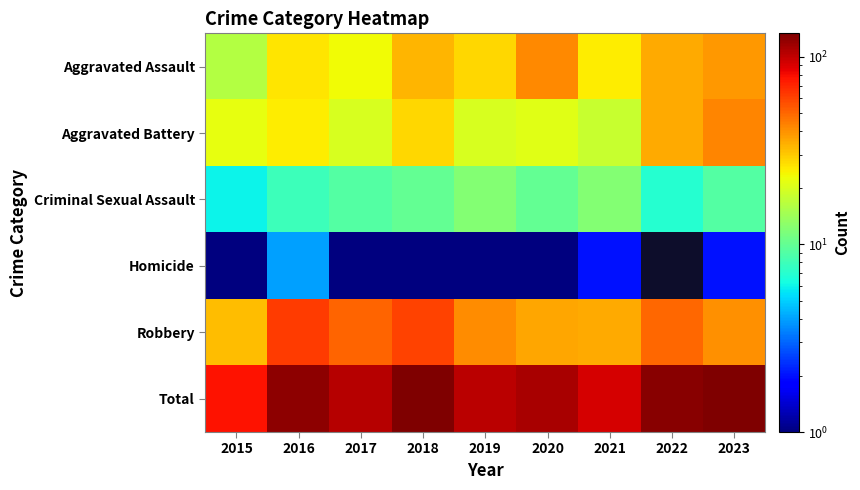

Is the value of Homicide at 2021 greater than the value of Criminal Sexual Assault at 2019?

No